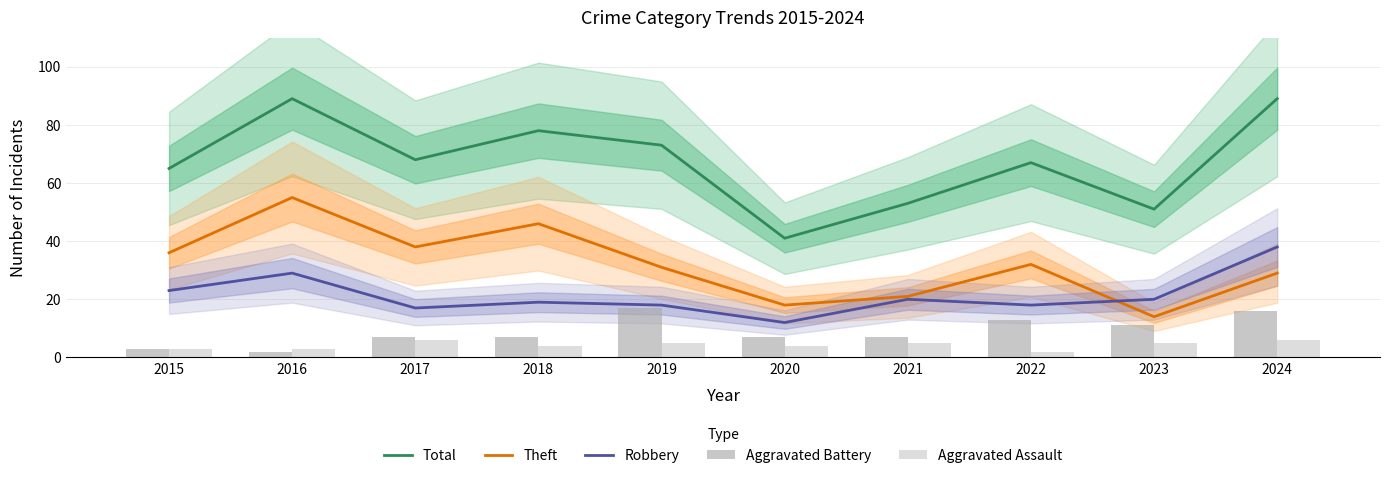

Where does the Aggravated Battery series first go above 7?

2019